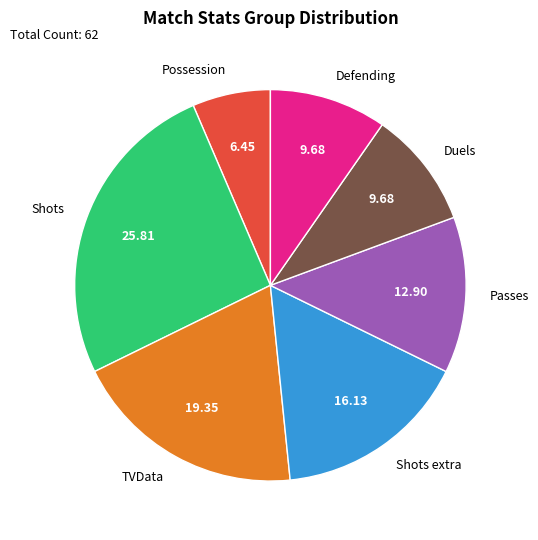

True or false: Defending accounts for 1% of the total.

False